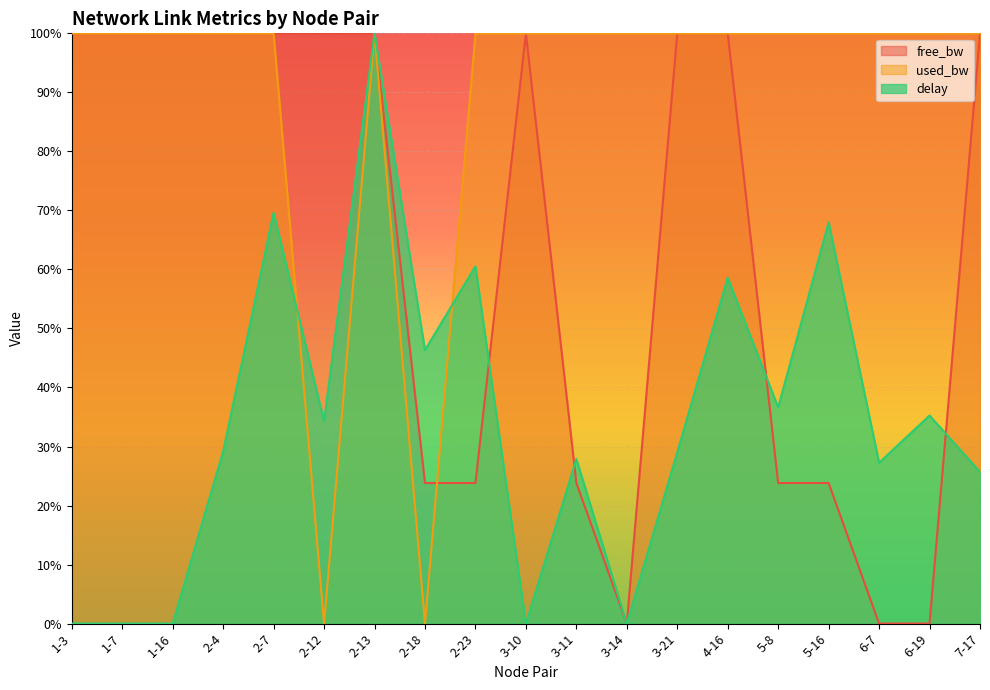

How many times do free_bw and used_bw cross each other?

5